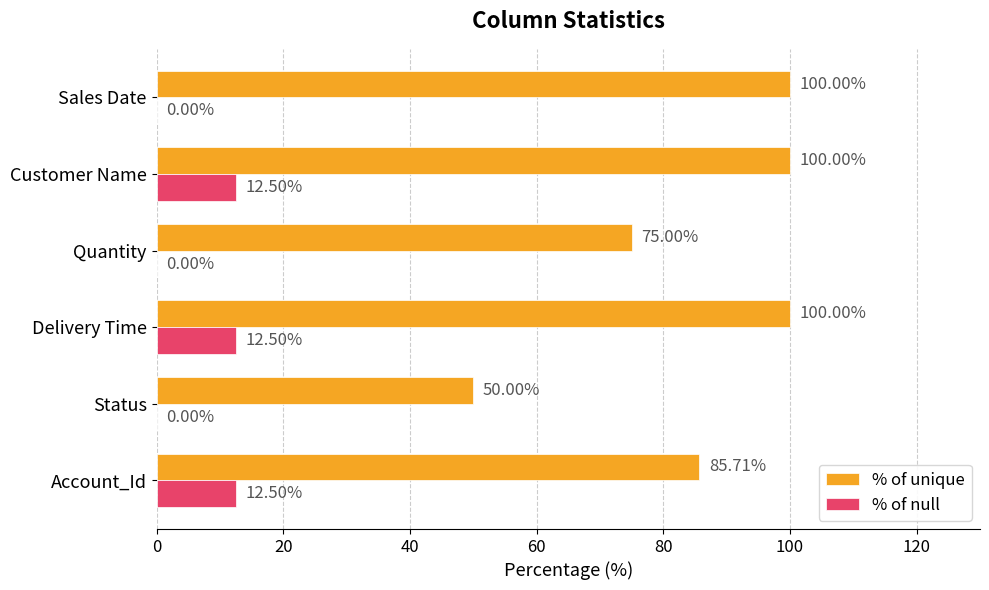

Which series has the largest total across all categories?

% of unique